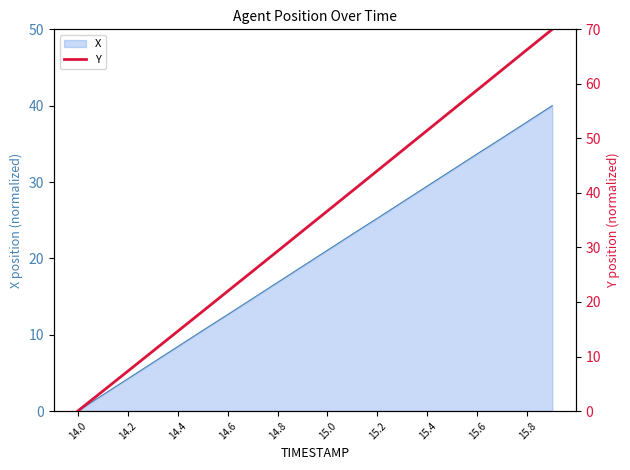

What is the maximum value for X?

40.0